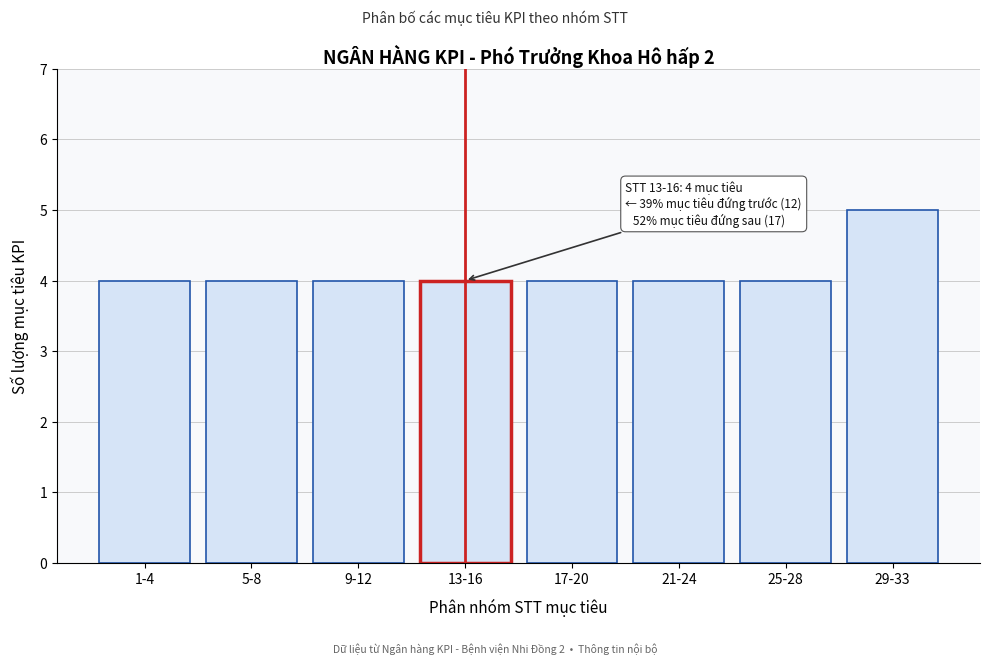

Reading left to right, list all the values displayed in this chart.

1-4=4	5-8=4	9-12=4	13-16=4	17-20=4	21-24=4	25-28=4	29-33=5